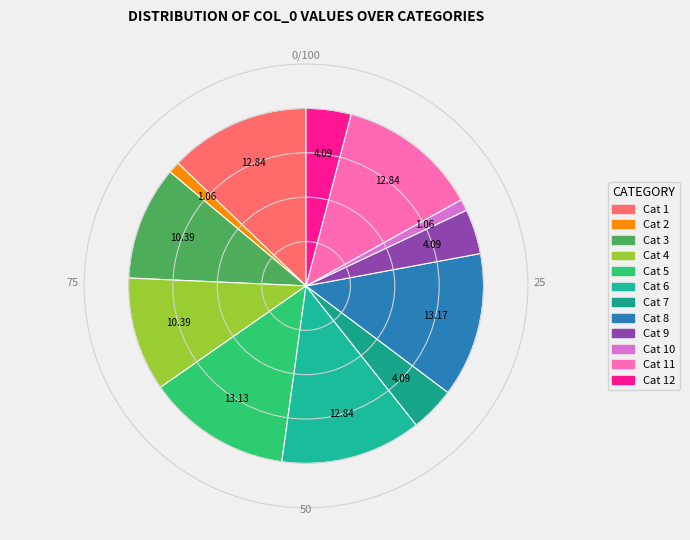

How many slices are in this pie chart?

12